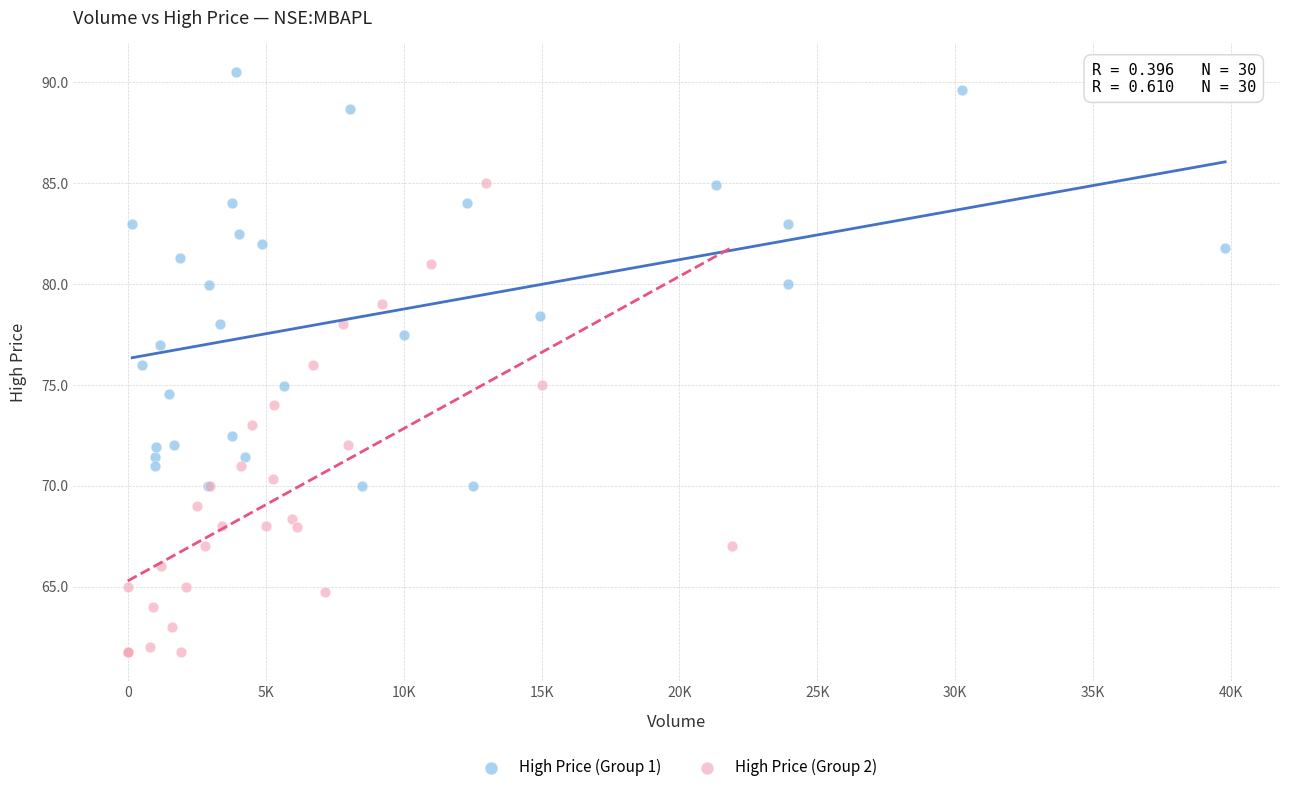

Which series reaches the minimum Y coordinate?

High Price (Group 2)